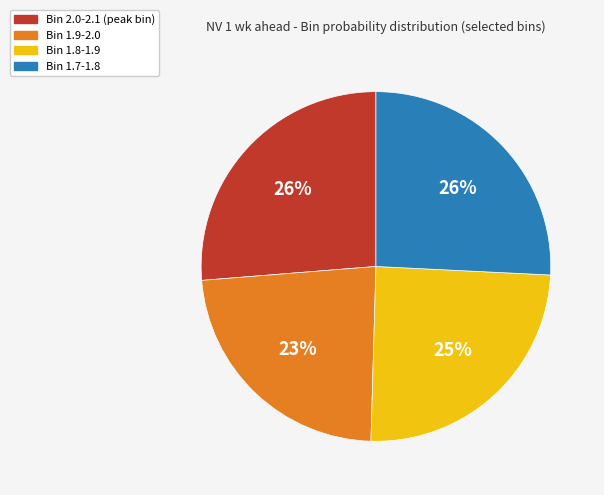

To the nearest percent, what is the average slice percentage?

25%